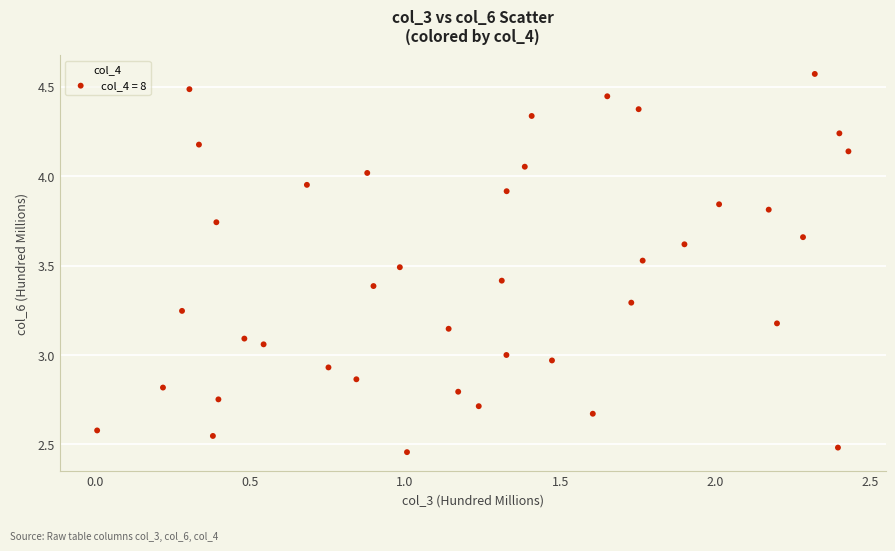

What is the range of Y values (max minus min)?

2.1